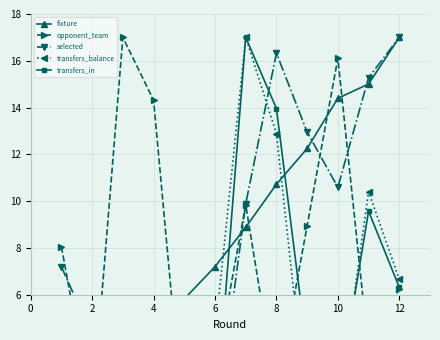

Is it true that opponent_team equals 4.9 at 4?

False